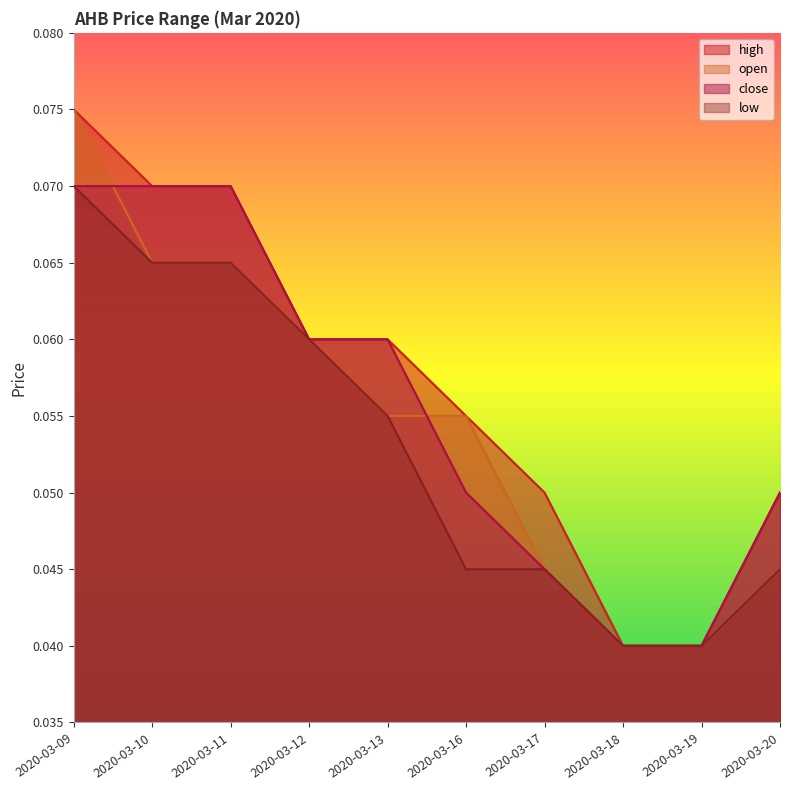

How many lines are shown in the chart?

4